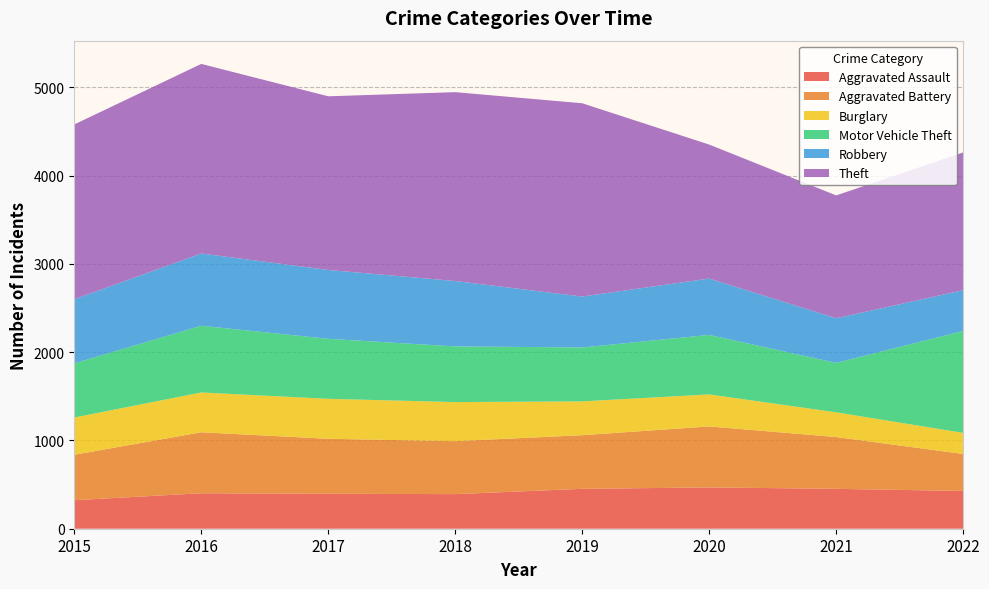

Reading left to right, extract all data points from this chart.

Aggravated Assault: 323	402	396	392	452	468	452	428
Aggravated Battery: 515	691	623	600	608	691	587	419
Burglary: 422	451	453	443	383	363	280	239
Motor Vehicle Theft: 614	756	680	631	611	674	560	1155
Robbery: 726	819	780	741	577	639	506	462
Theft: 1981	2148	1968	2140	2190	1518	1392	1561